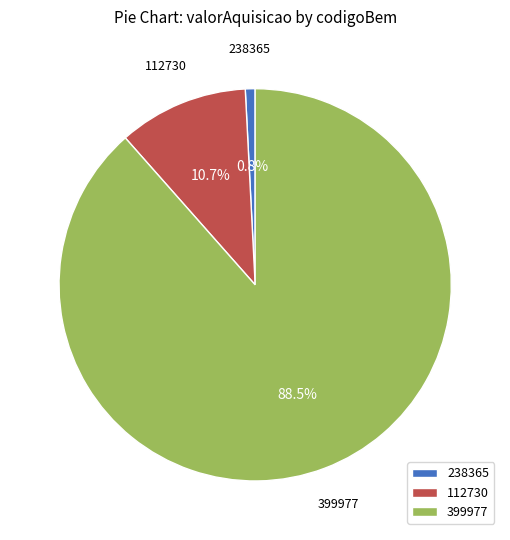

How many segments does this pie chart have?

3